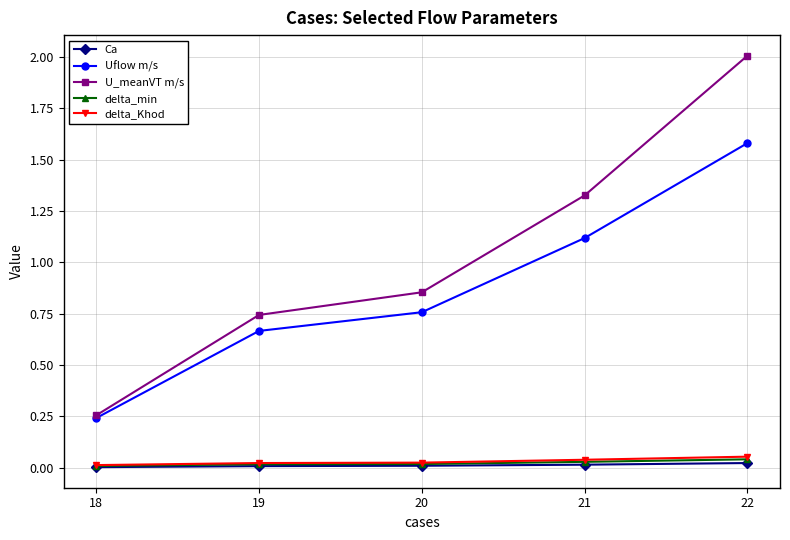

Is it true that delta_Khod equals 0.0 at 21?

True